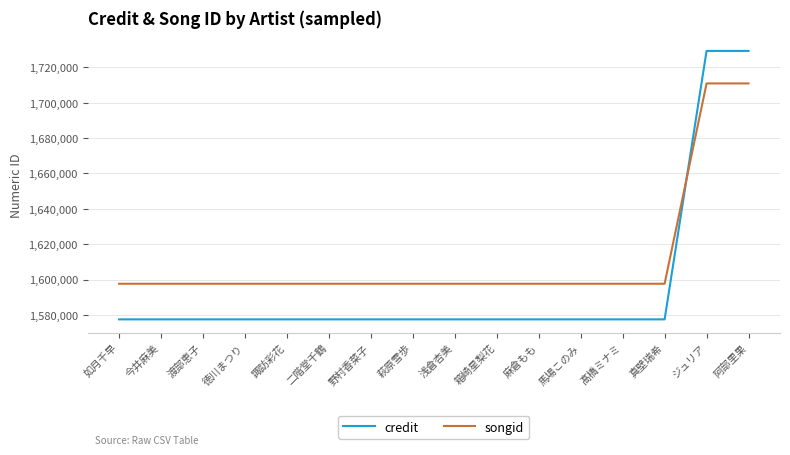

How many distinct data groups are displayed?

2